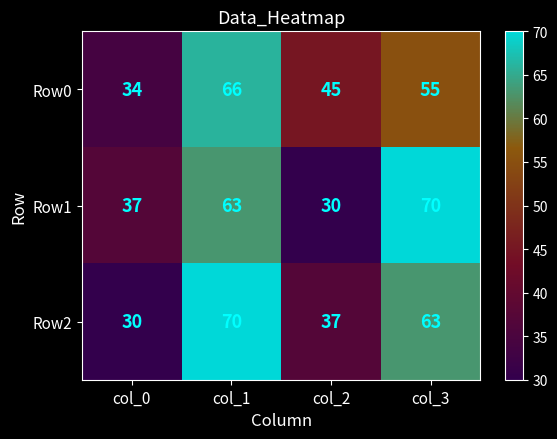

At which category is the sum across all series the highest?

col_1